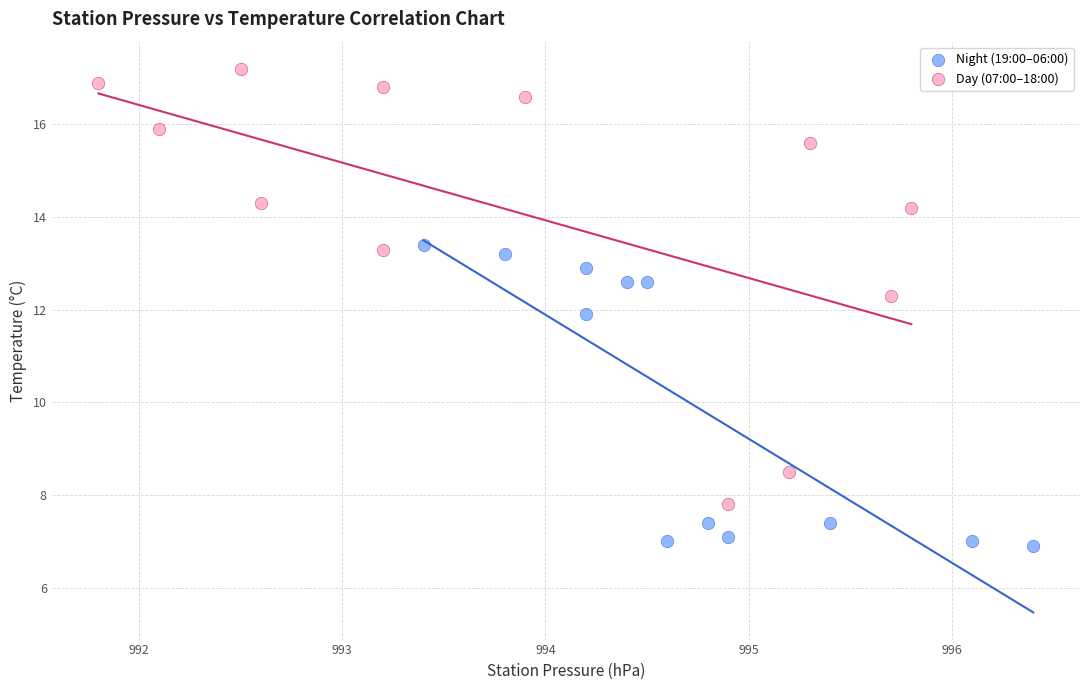

Which series contains the highest Y value?

Day (07:00–18:00)